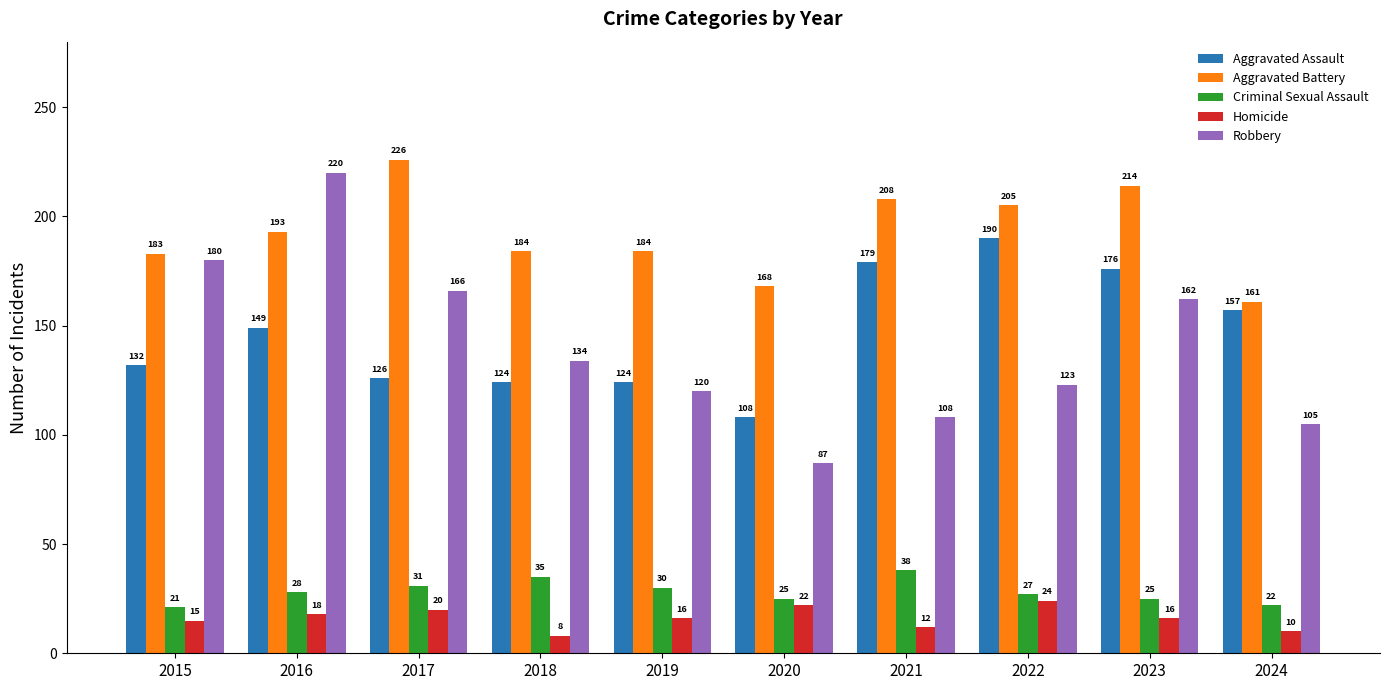

Count the number of categories in the chart.

10